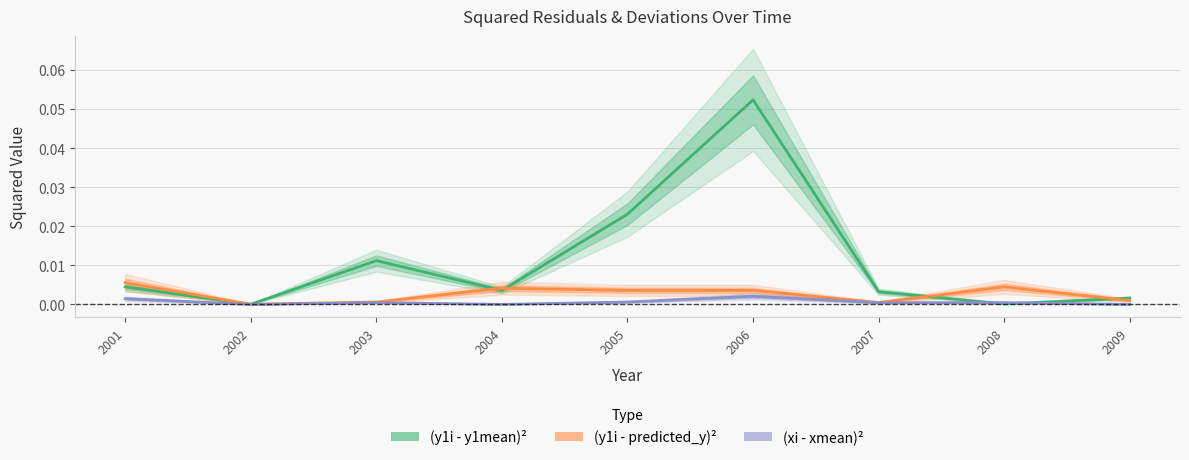

Which has a higher value, 2008 or 2004?

2004